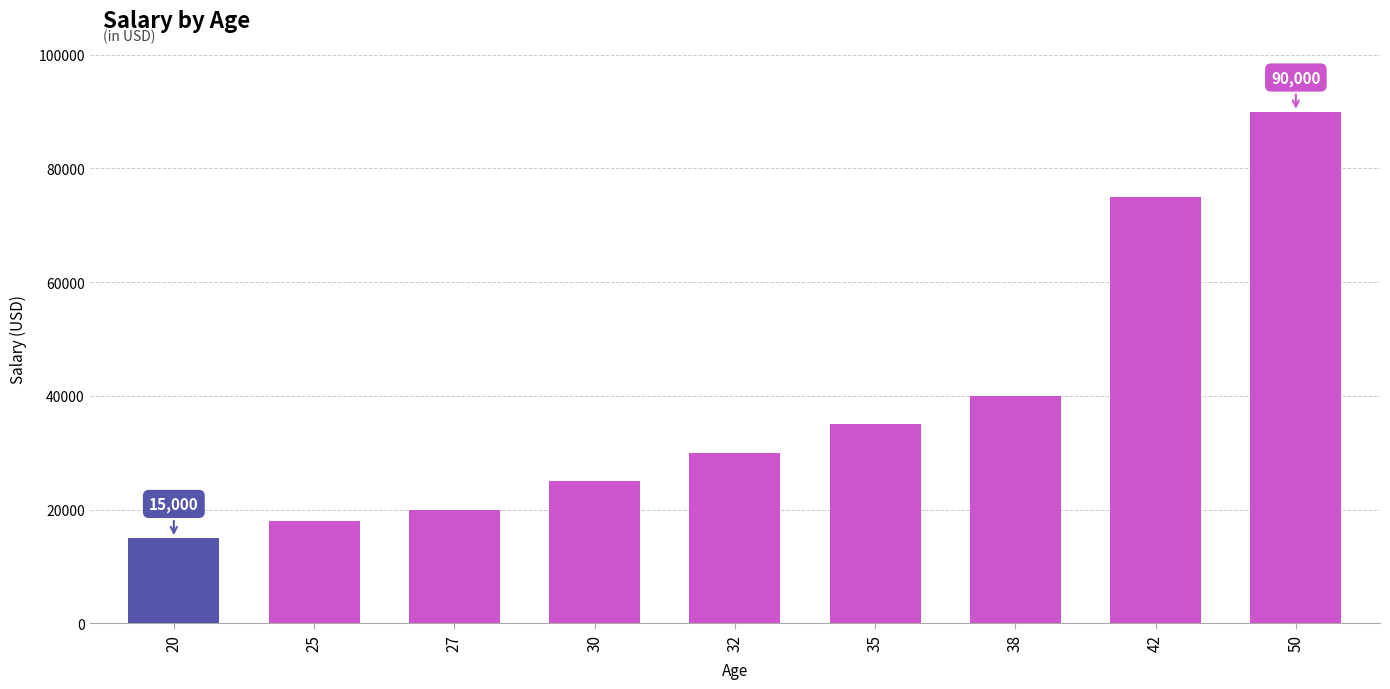

At which category does the chart reach its peak across all series?

50